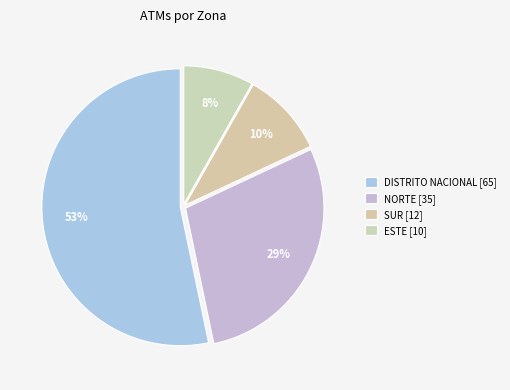

How many segments does this pie chart have?

4